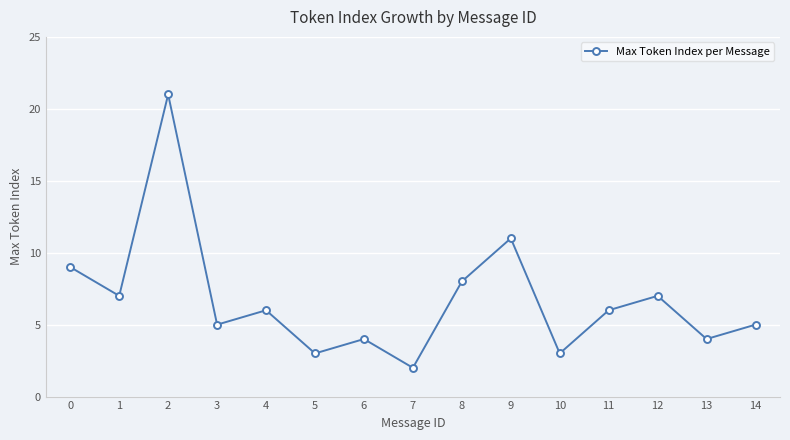

What is the difference between the maximum and second lowest values?

18